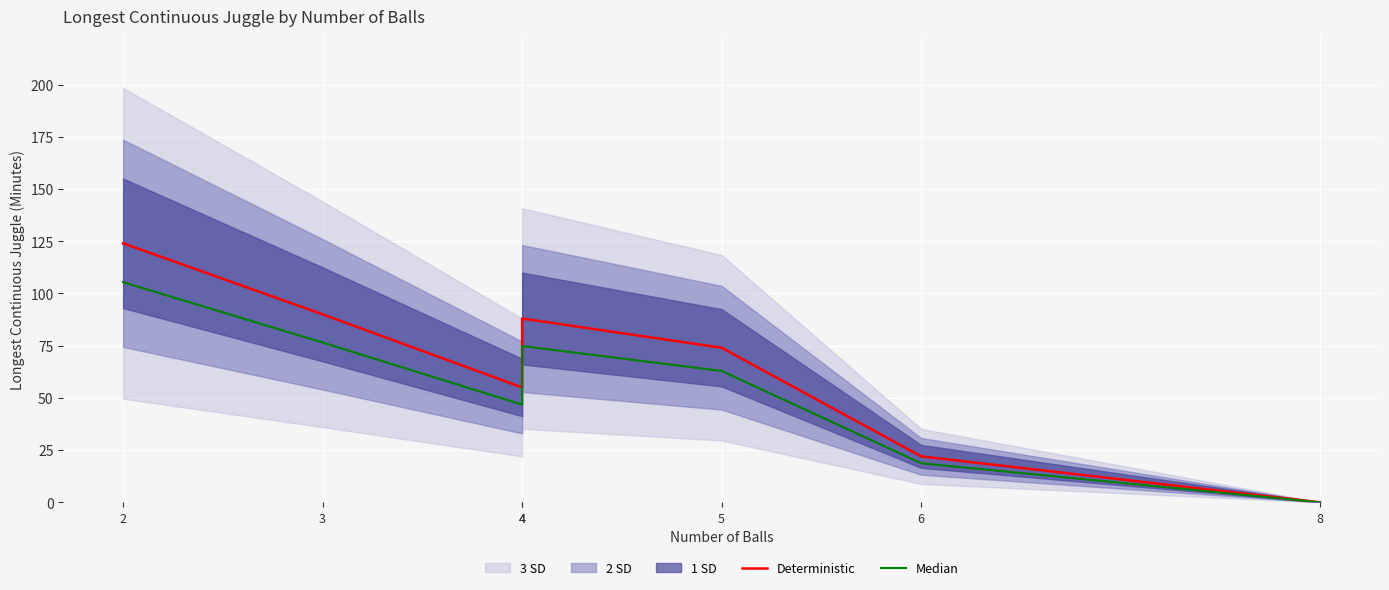

What is the spread (max minus min) of values at 6?

3.3